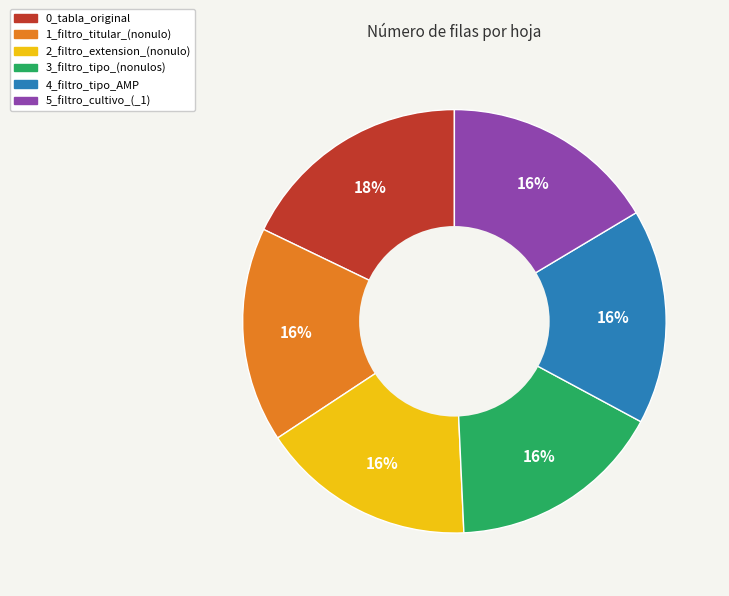

Is 0_tabla_original the majority of the pie?

No